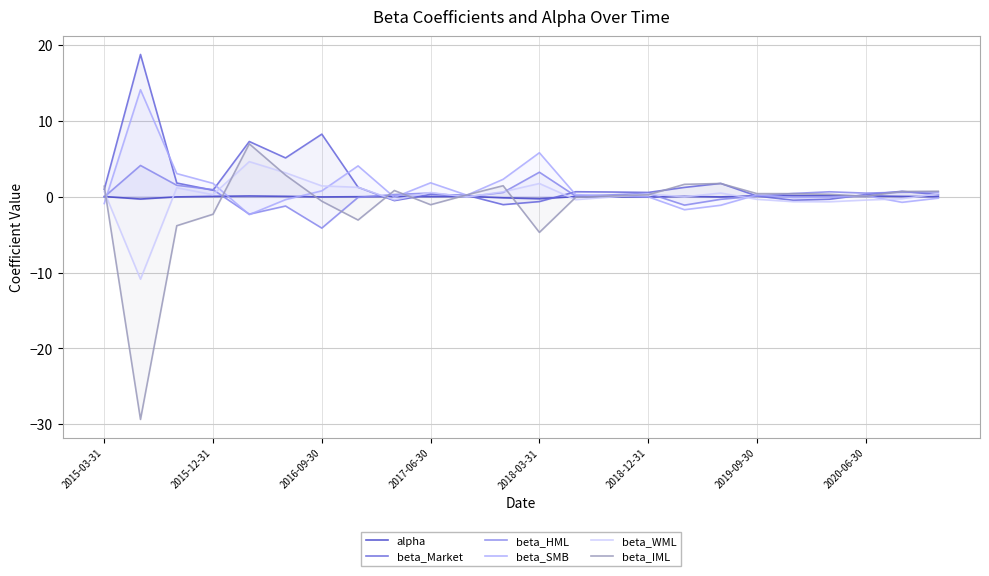

Which series has the largest range (max minus min)?

beta_IML